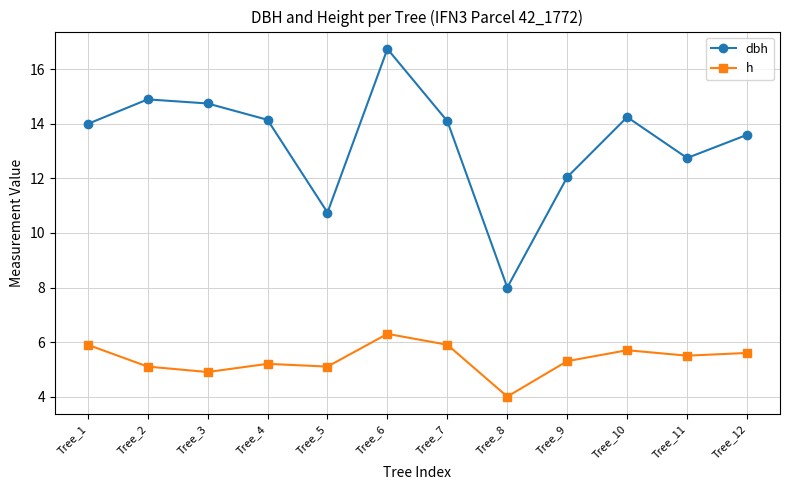

What are all the series names shown in the legend?

dbh, h